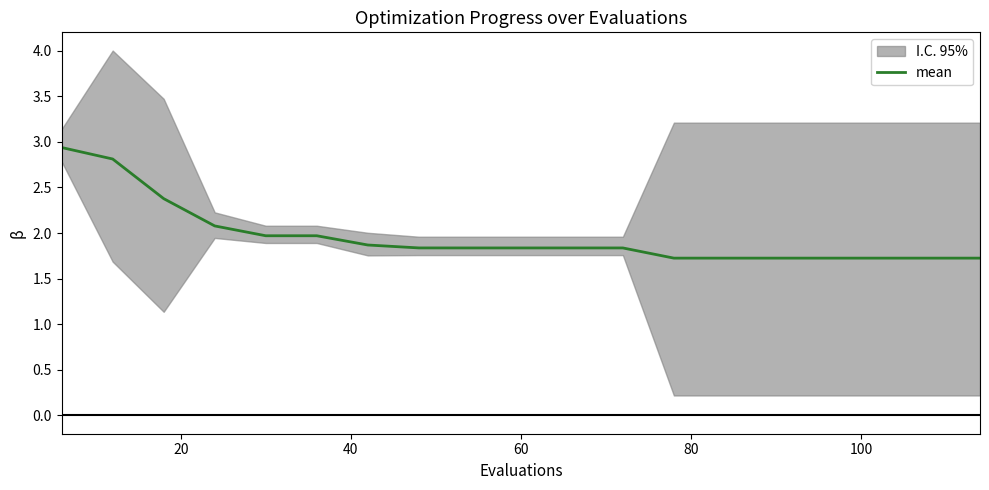

True or false: there are more than 2 points higher than both neighbors.

False